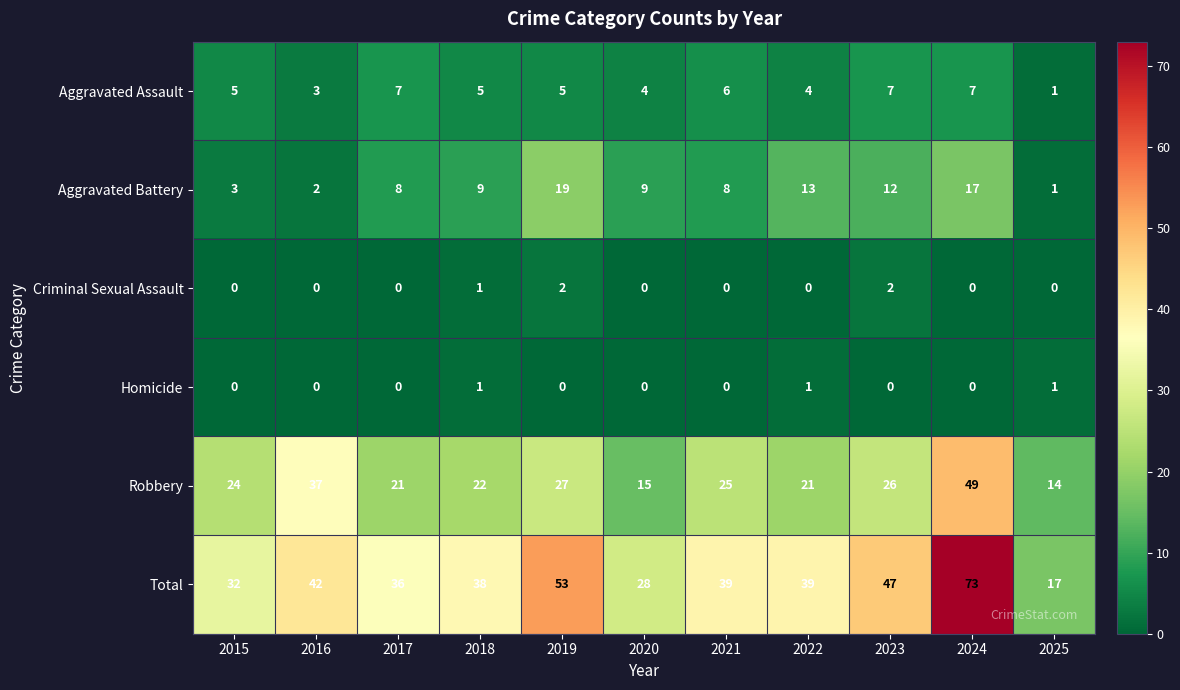

Is it true that Aggravated Assault equals 5 at 2022?

False